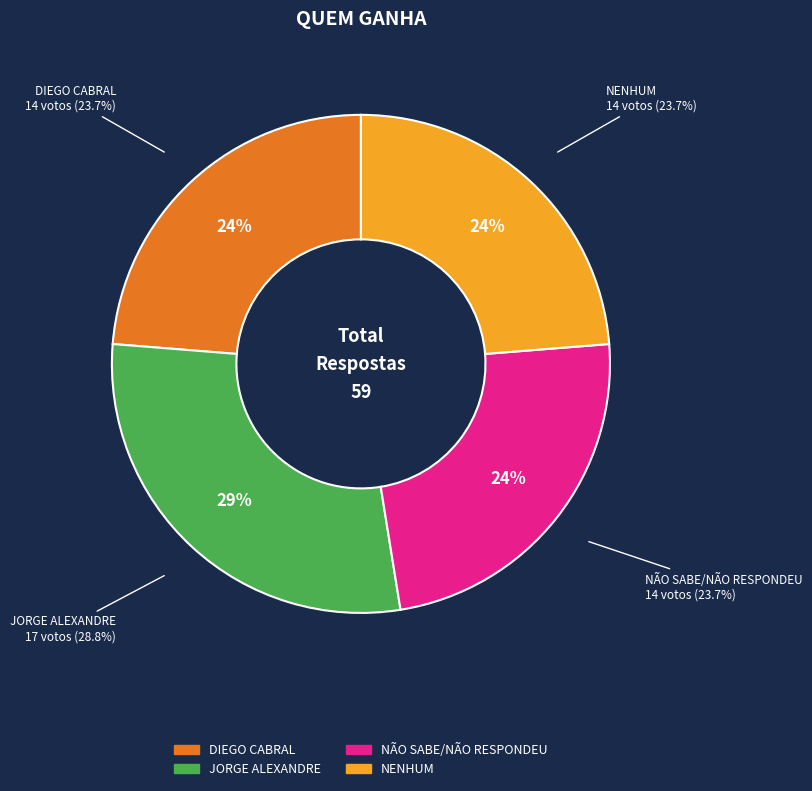

Count the number of slices in the pie.

4